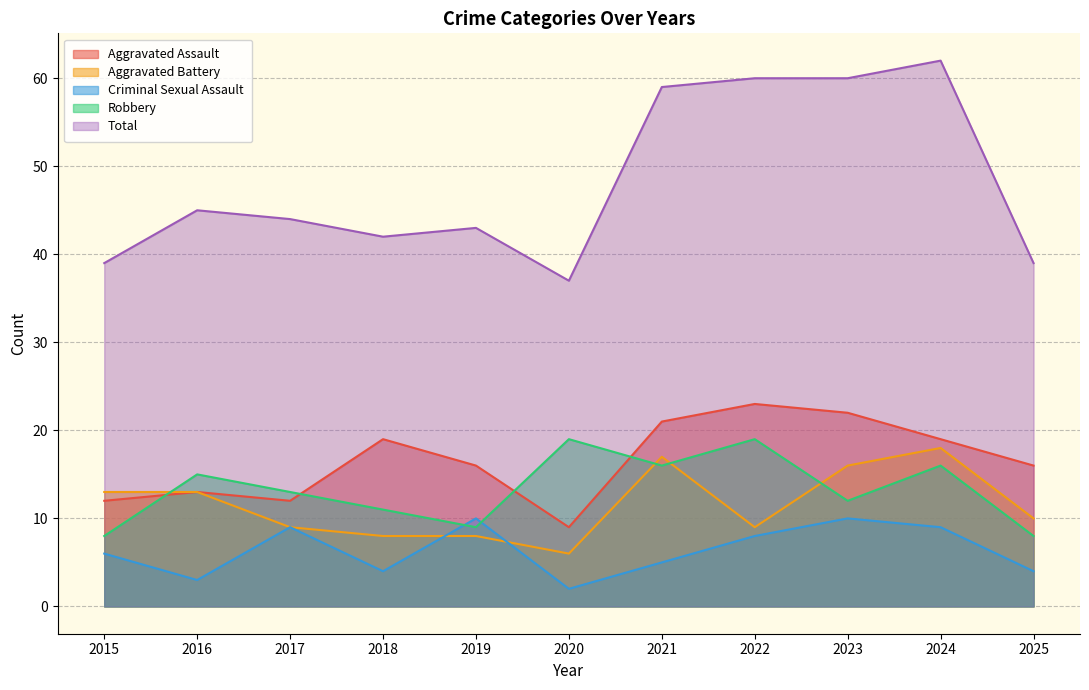

What is the greatest value displayed?

62